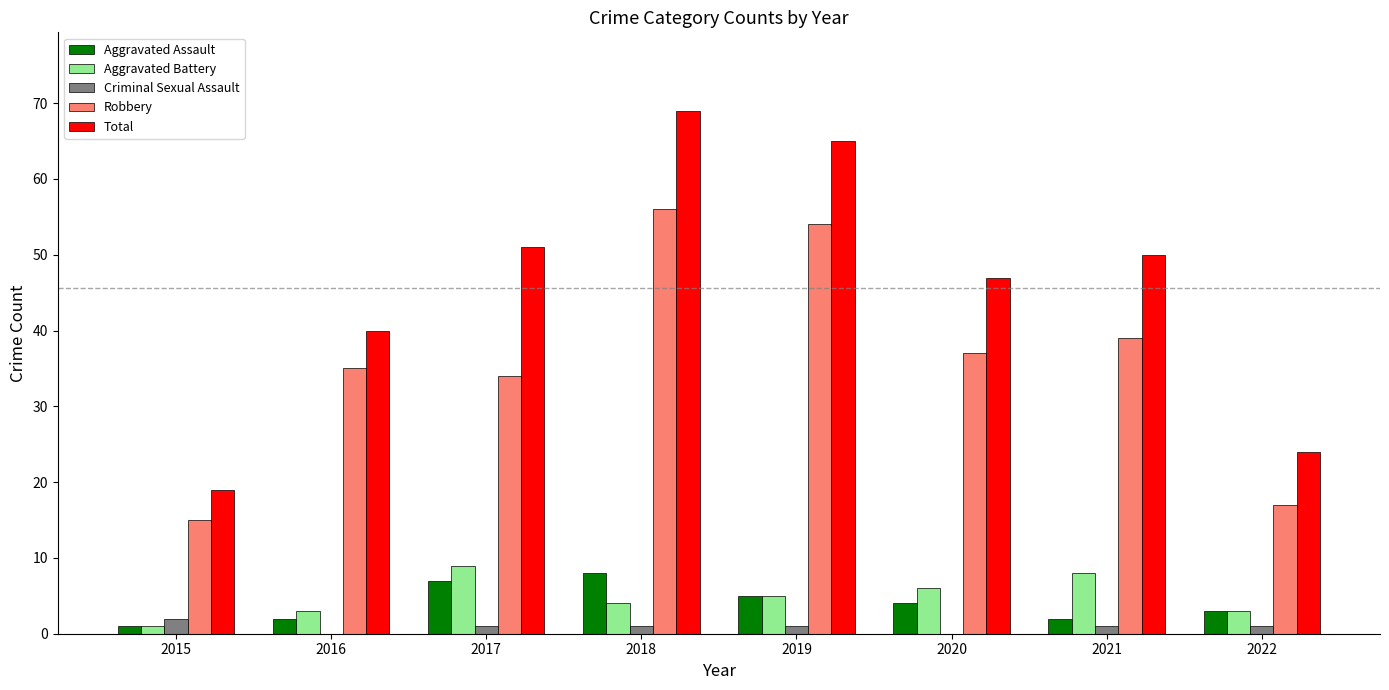

Which series has the largest total across all categories?

Total